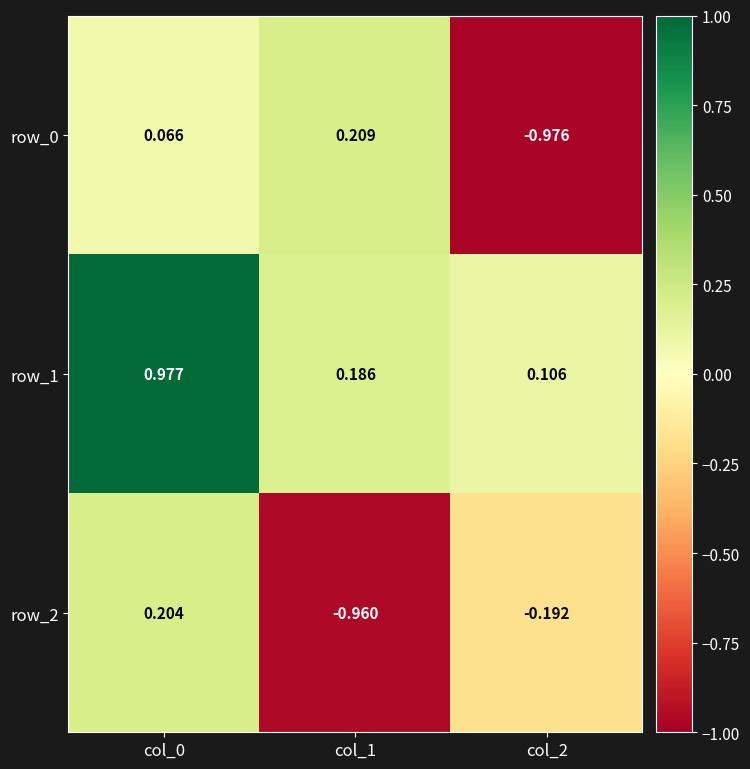

Reading right to left, list all the values displayed in this chart.

row_0: -1.0	0.2	0.1
row_1: 0.1	0.2	1.0
row_2: -0.2	-1.0	0.2